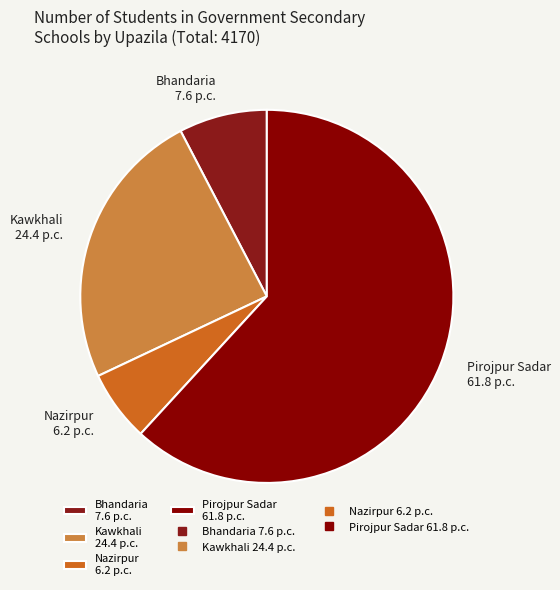

Approximately how many times larger is the value at Kawkhali 24.4 p.c. compared to Pirojpur Sadar 61.8 p.c.?

0.4